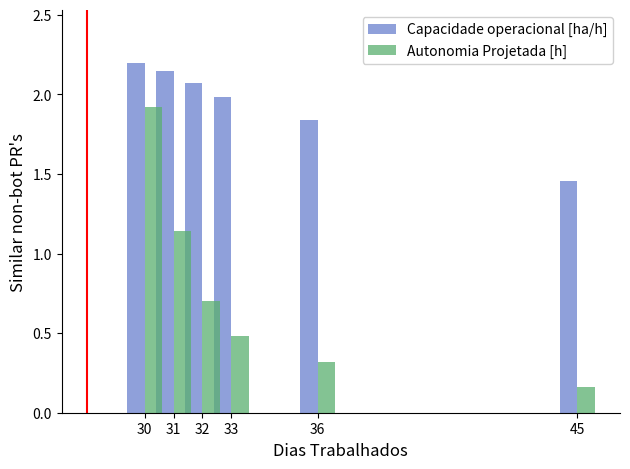

How many data points in Capacidade operacional [ha/h] are less than 2?

3